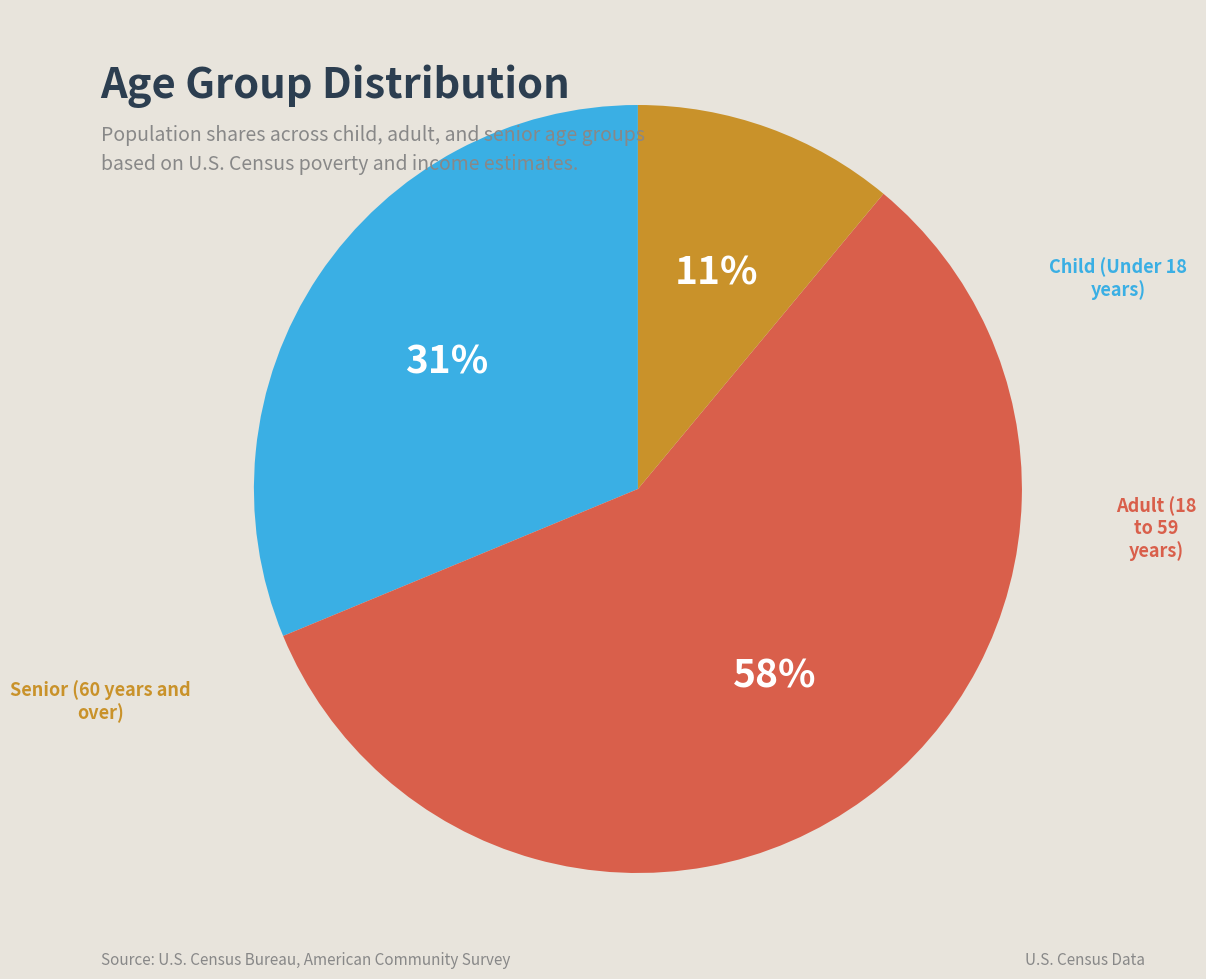

To the nearest percent, what is the average slice percentage?

33%